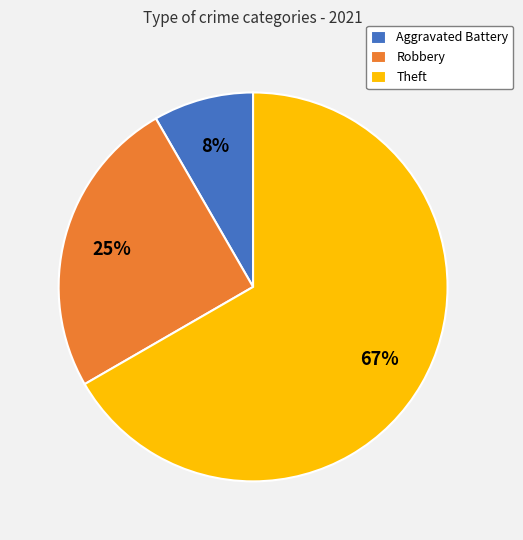

Does any single category account for the majority?

Yes